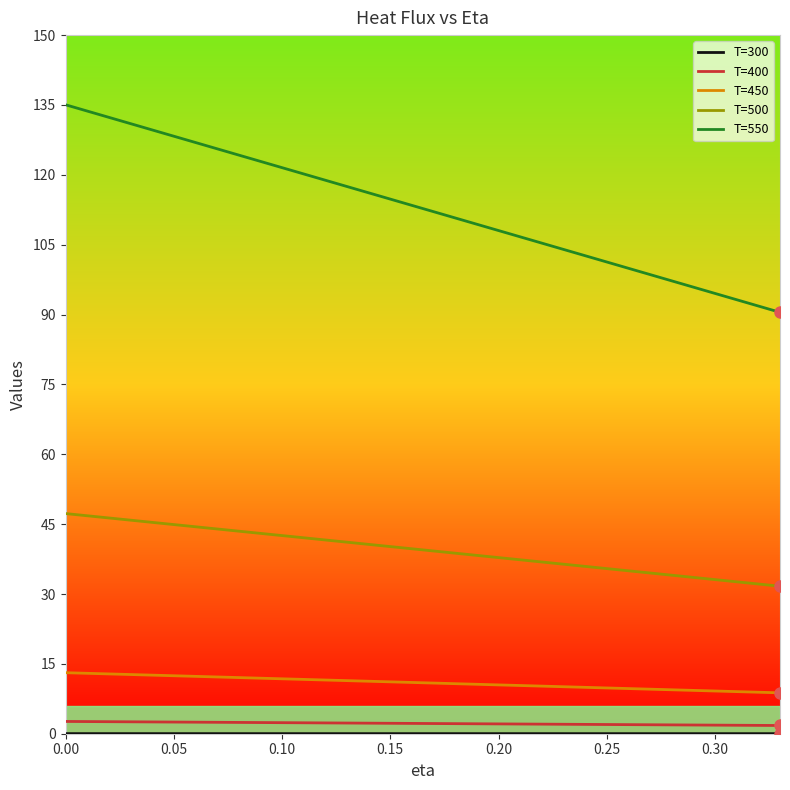

What is the highest value of the T=450 series?

13.1